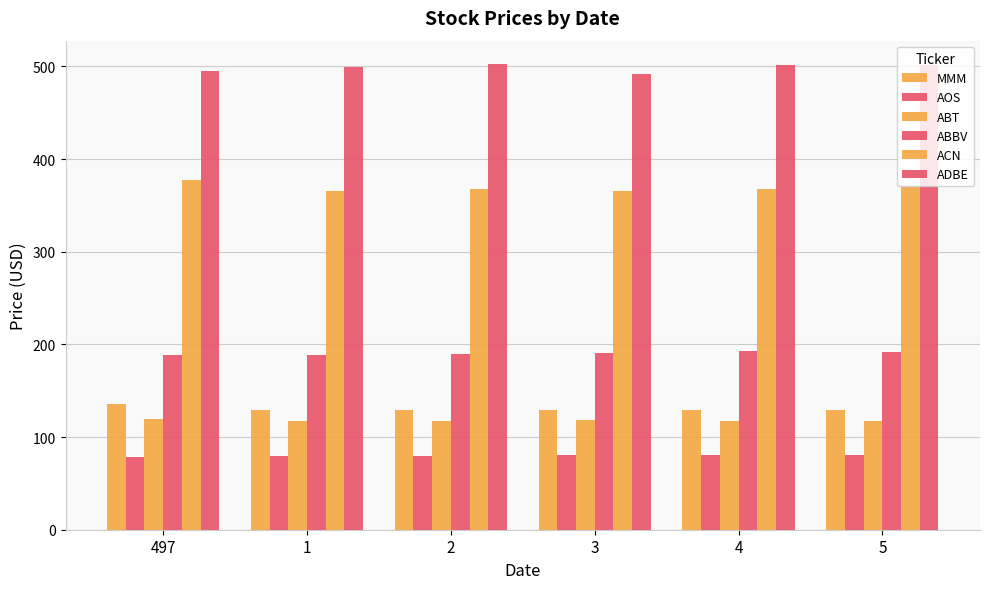

Does the chart contain stacked bars?

No